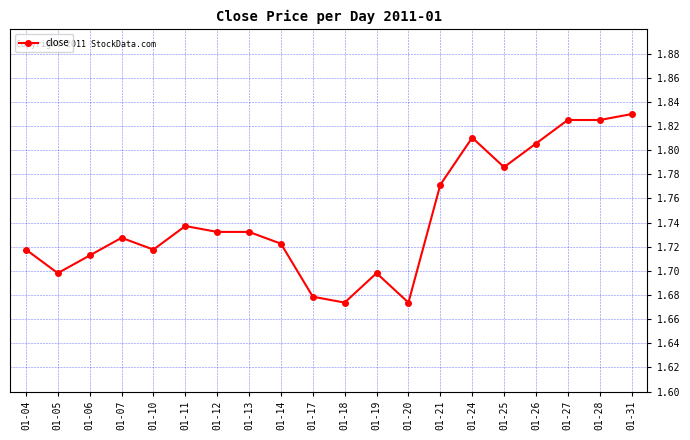

Is this an area chart (filled region under the line)?

No